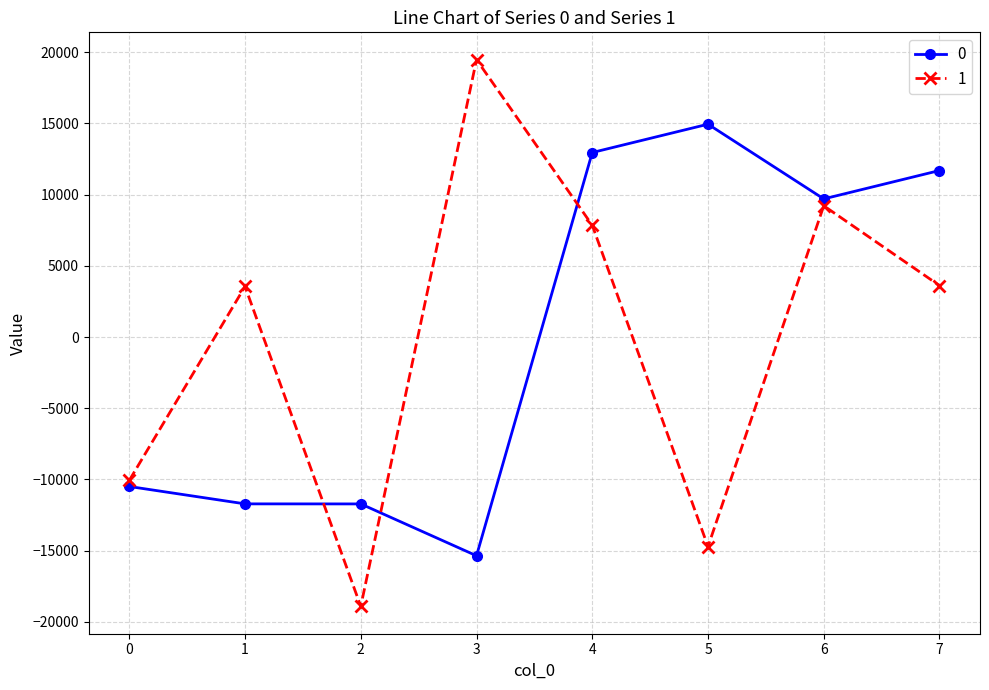

What is the value of the 1 point at the 1st from the left?

-10068.2